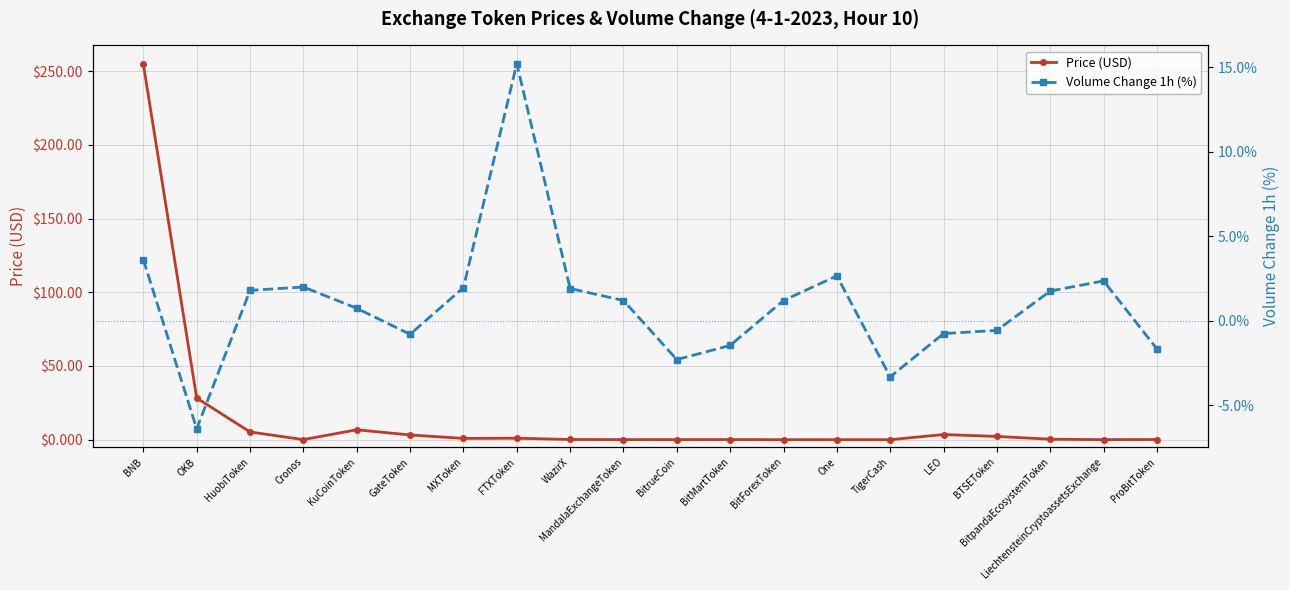

What are all the series names shown in the legend?

Price (USD), Volume Change 1h (%)